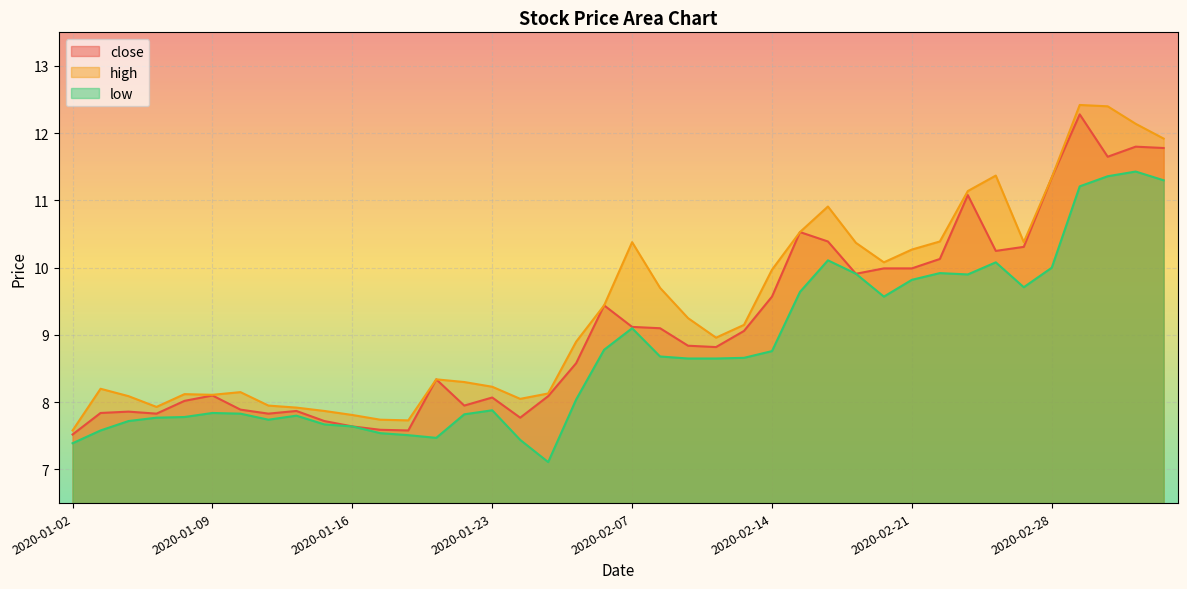

Is the value of high at 2020-02-21 greater than the value of close at 2020-01-08?

Yes